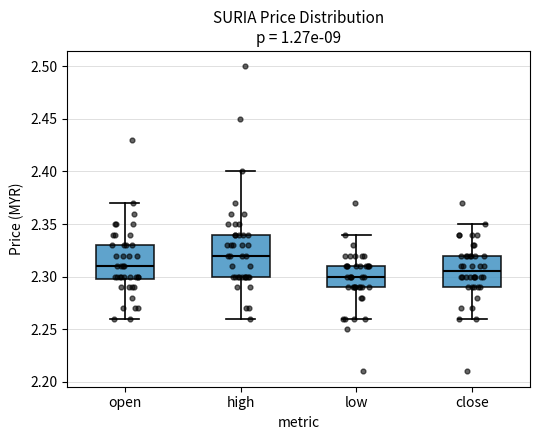

Comparing the boxes themselves (not the whiskers), which one is the tallest?

high